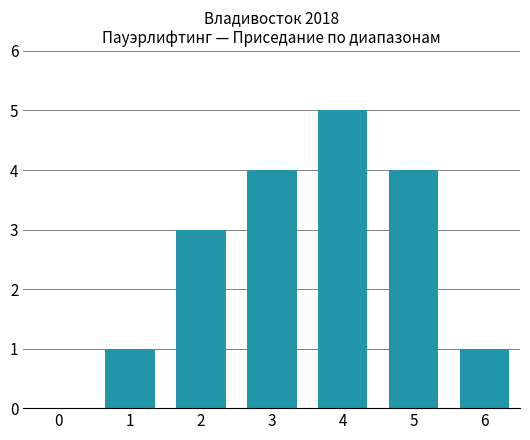

Approximately how many times larger is the value at 5 compared to 6?

4.0